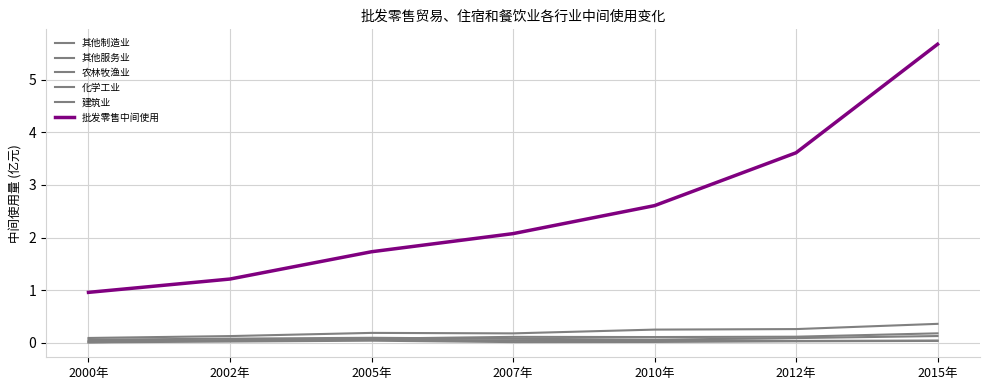

What is the average value of the 其他制造业 series?

0.1